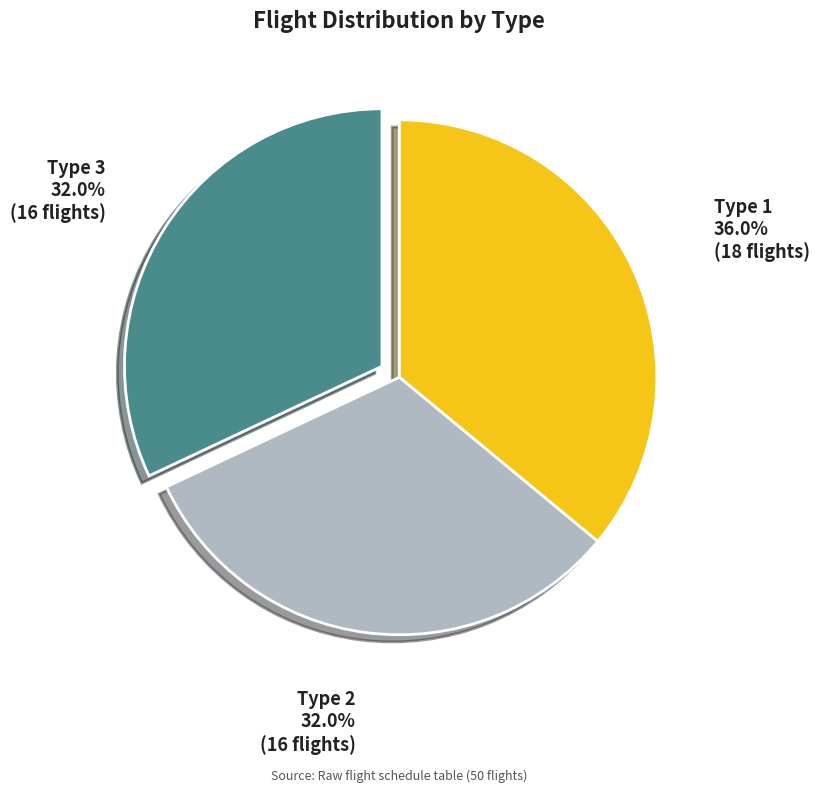

How many segments does this pie chart have?

3